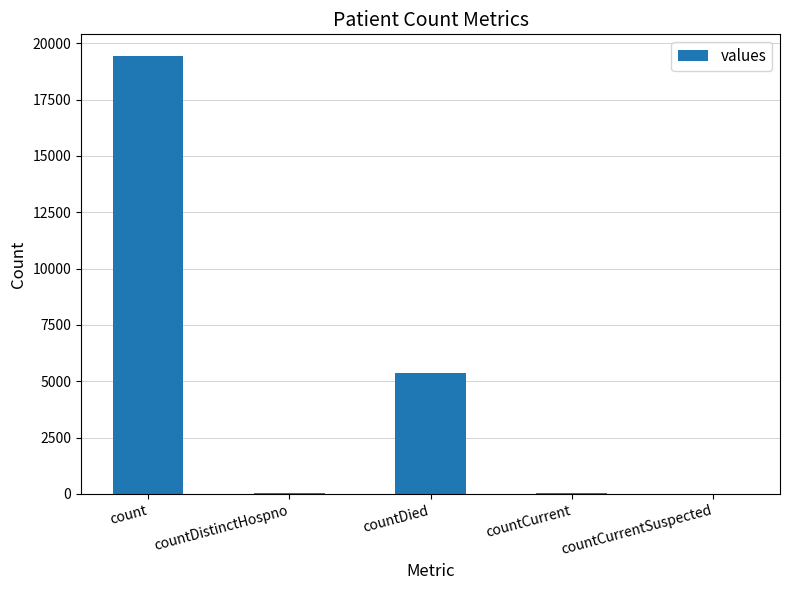

Between countCurrentSuspected and countDied, which is larger?

countDied